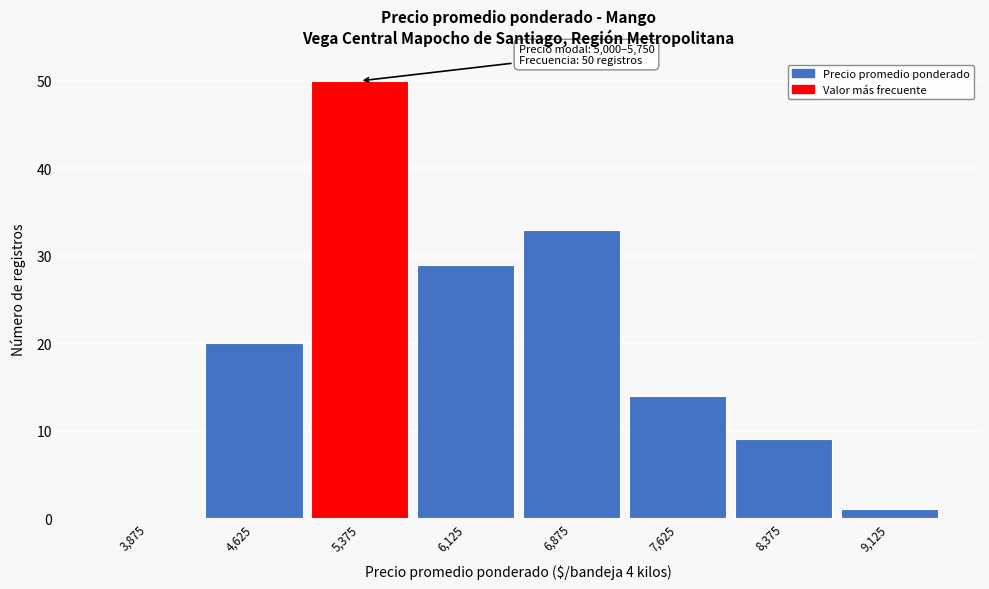

Which range on the x-axis has the tallest bar?

5000 to 5750